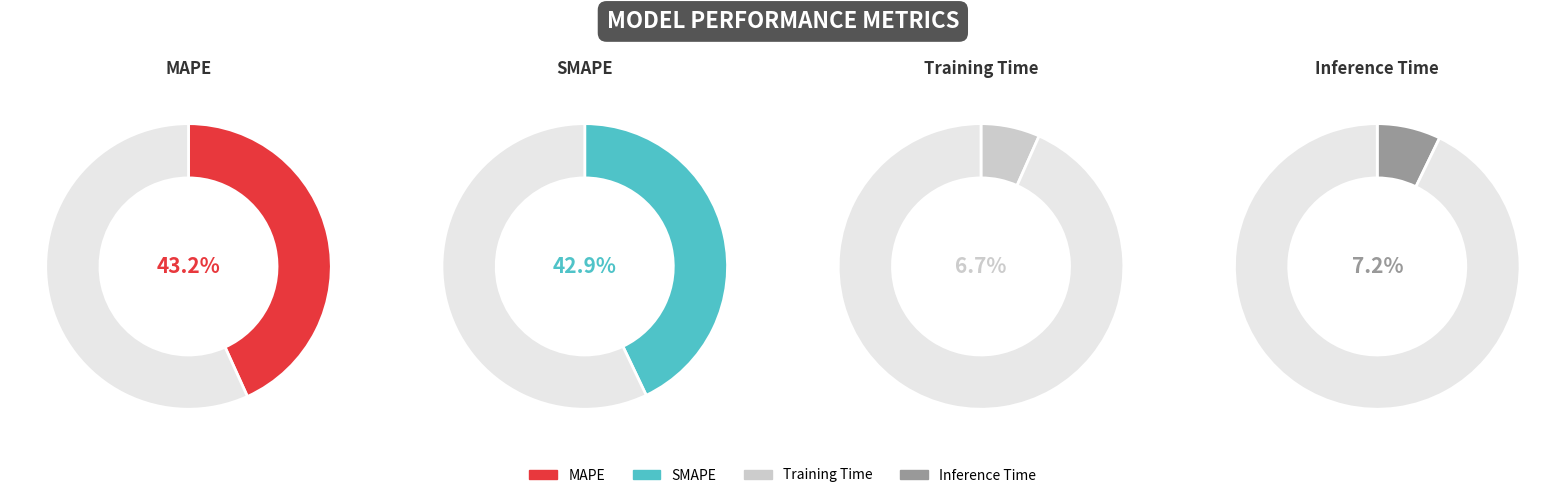

The SMAPE slice represents 48% of the pie. True or false?

False